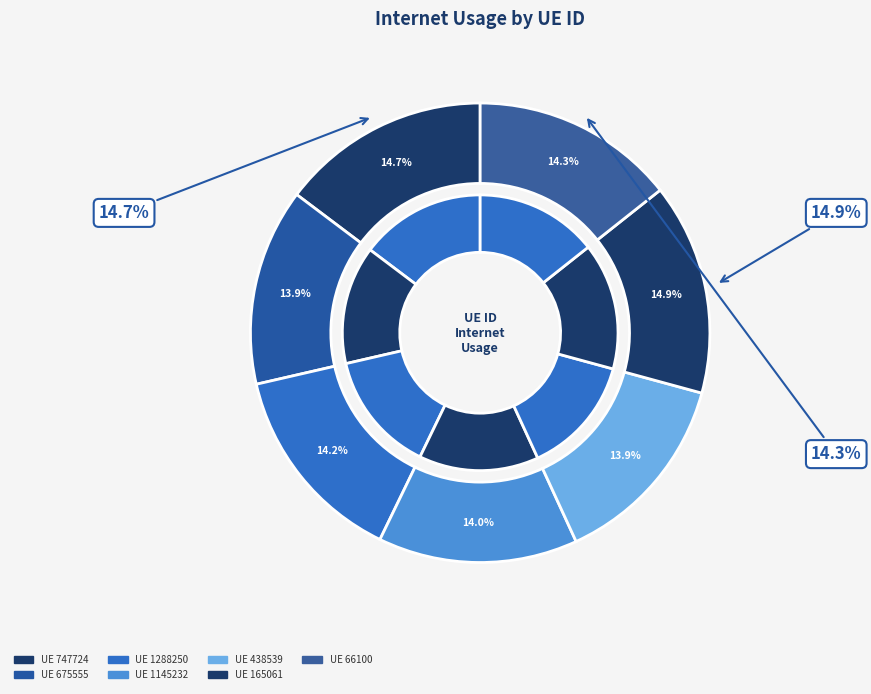

To the nearest percent, what is the average slice percentage?

14%